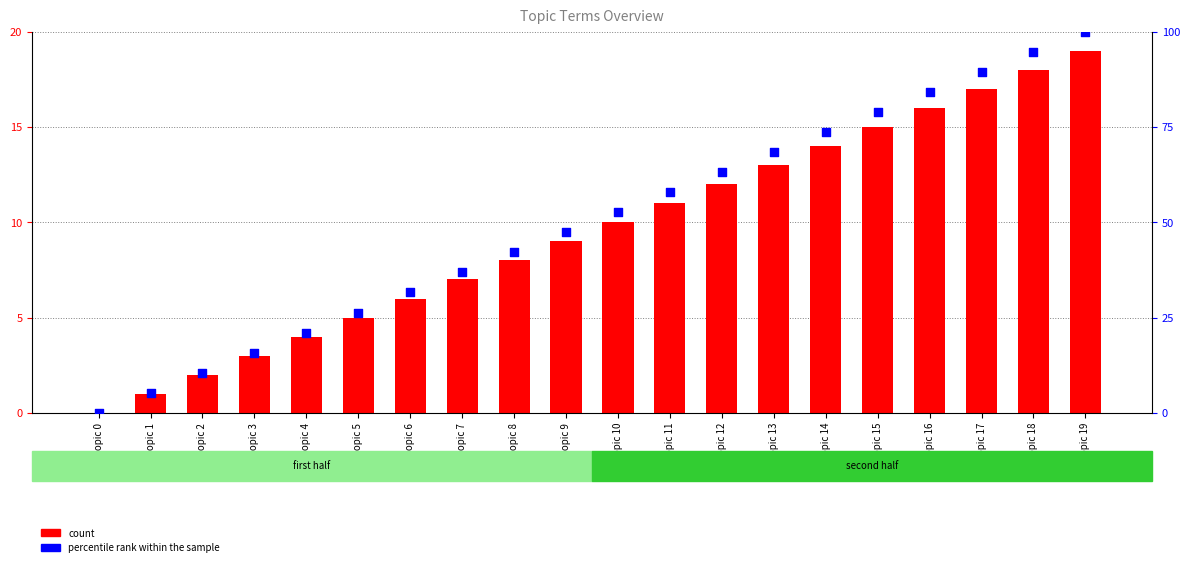

Is the value of count at Topic 17 greater than the value of percentile rank within the sample at Topic 4?

No